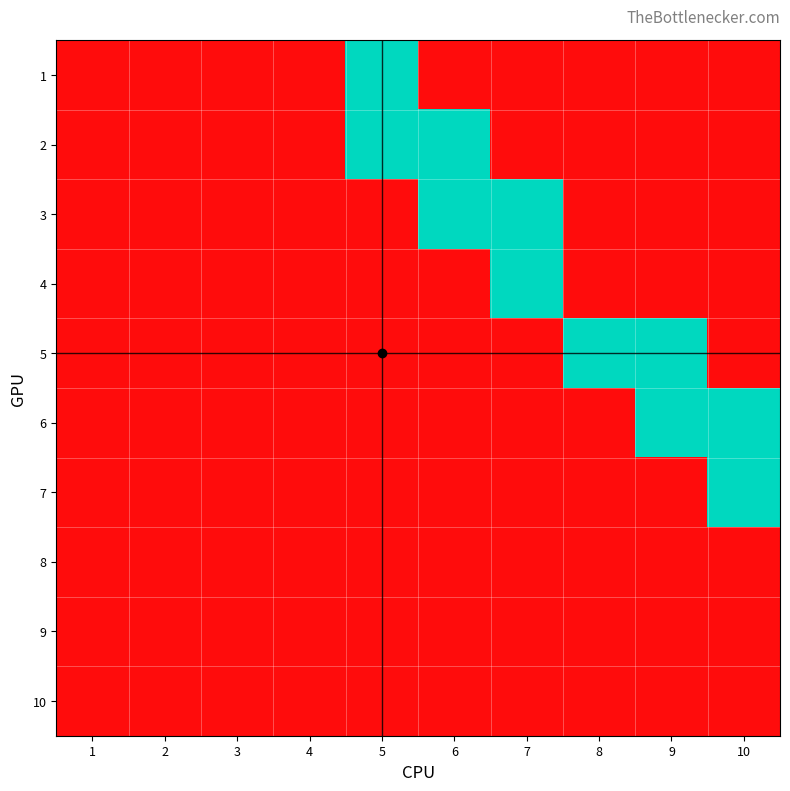

Rank the series at 1 from lowest to highest value.

1, 2, 3, 4, 5, 6, 7, 8, 9, 10